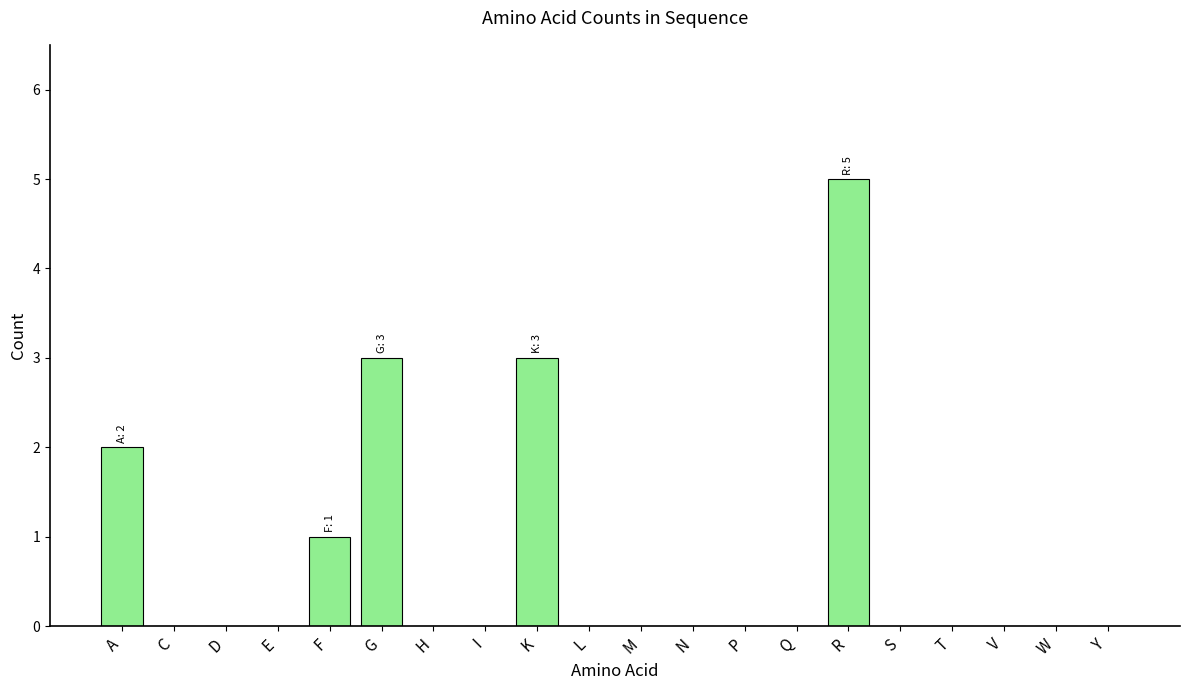

Which has a higher value, R or E?

R